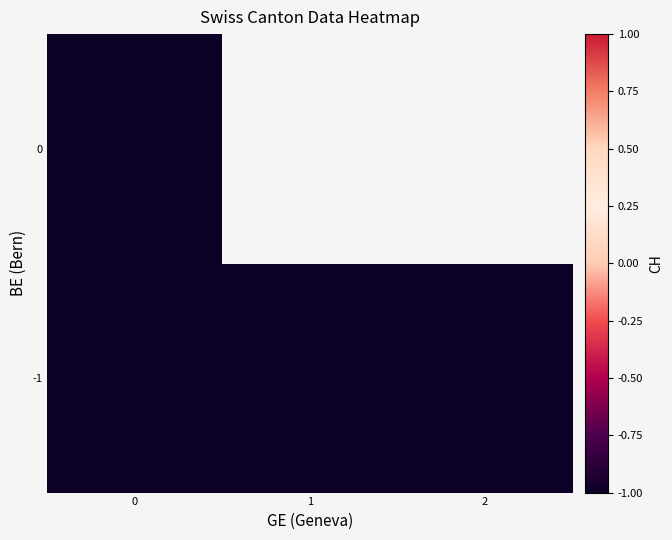

How many categories are shown in the chart?

3